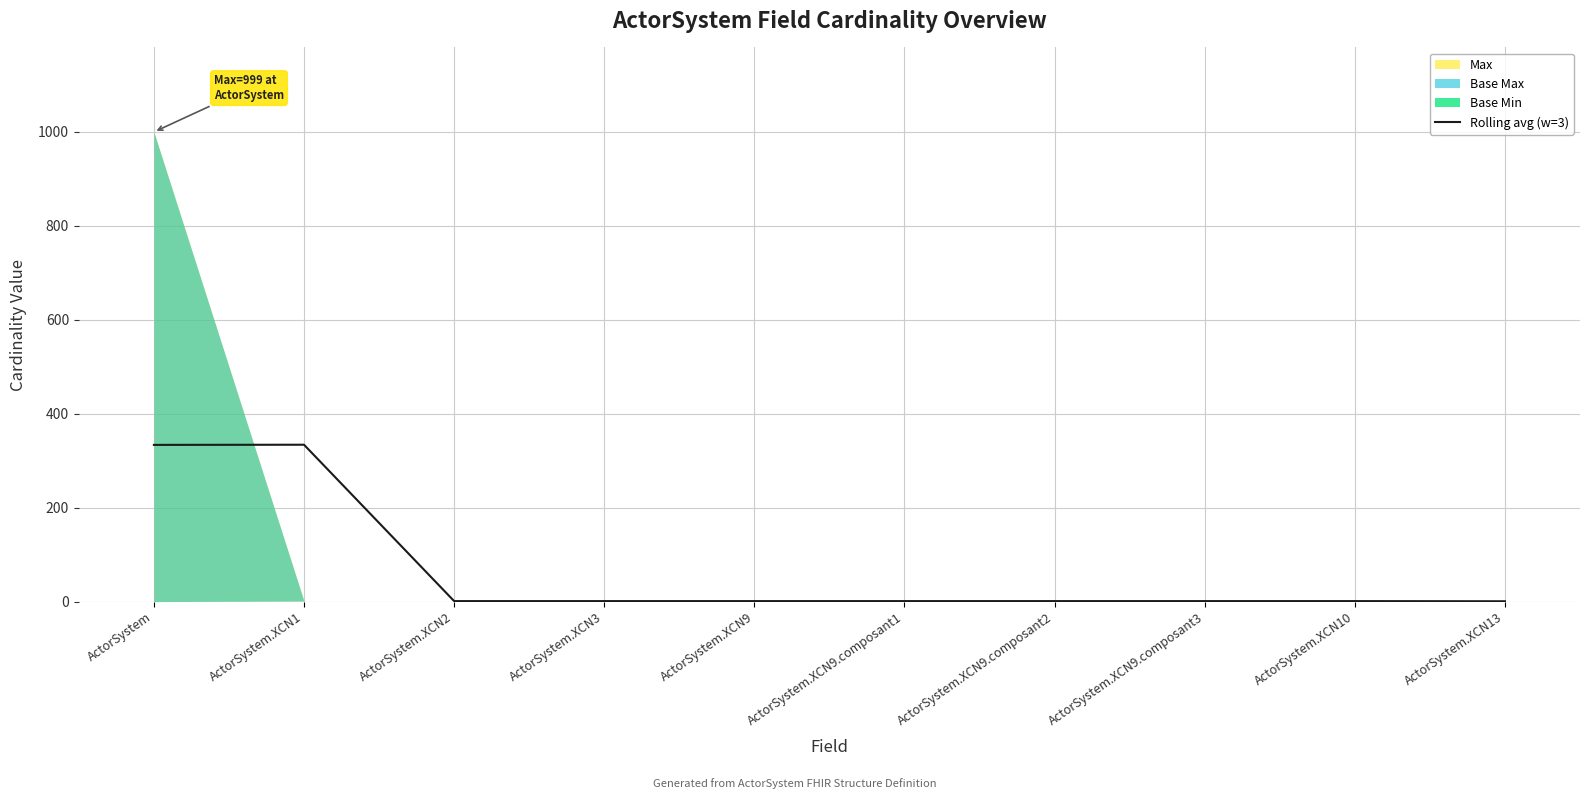

The value of Rolling avg (w=3) at ActorSystem is 333.3. True or false?

True